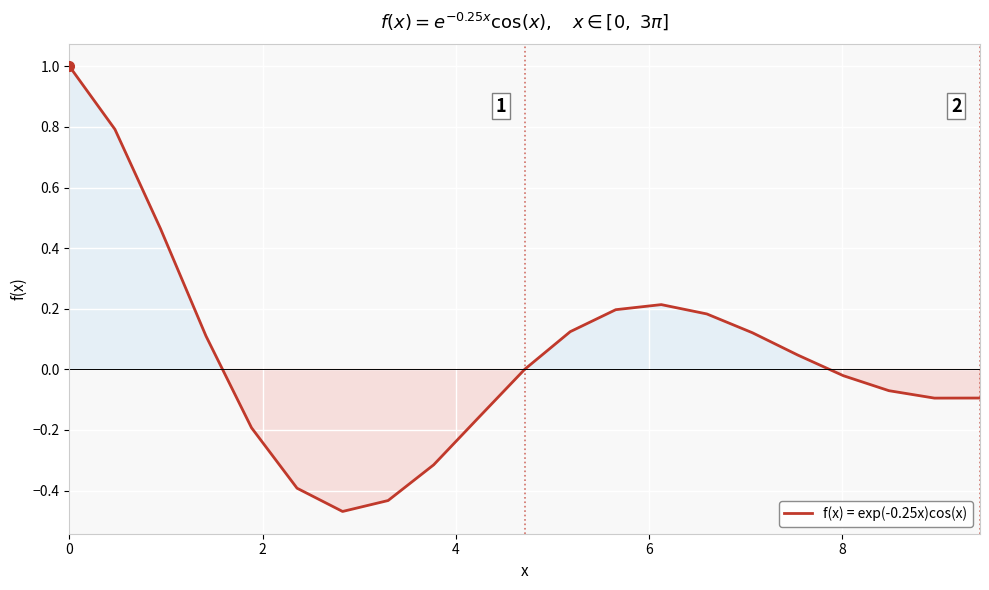

Is this an area chart (filled region under the line)?

No